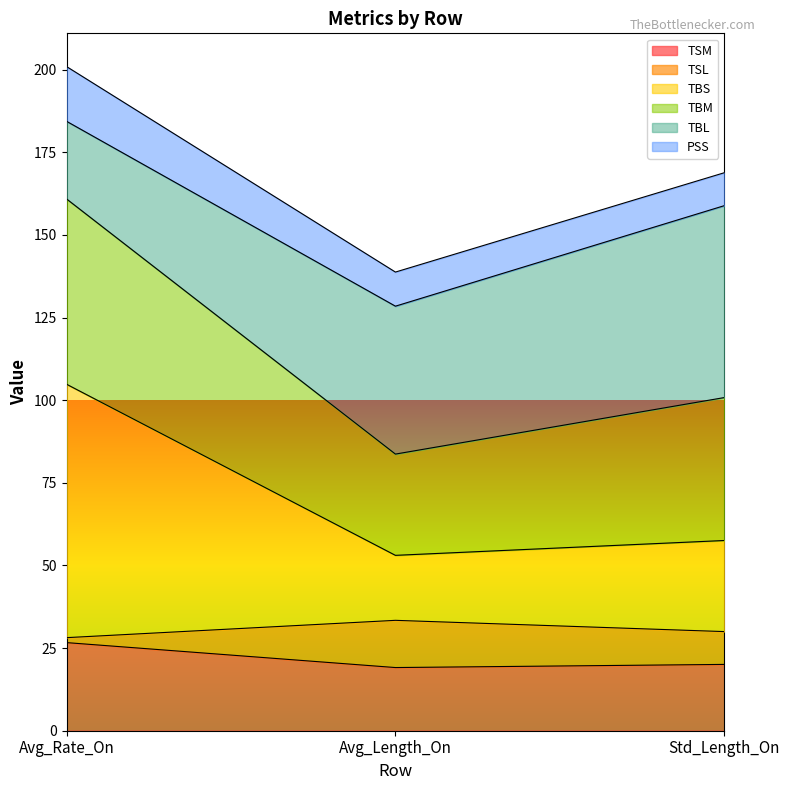

What is the spread (max minus min) of values at Avg_Rate_On?

174.3